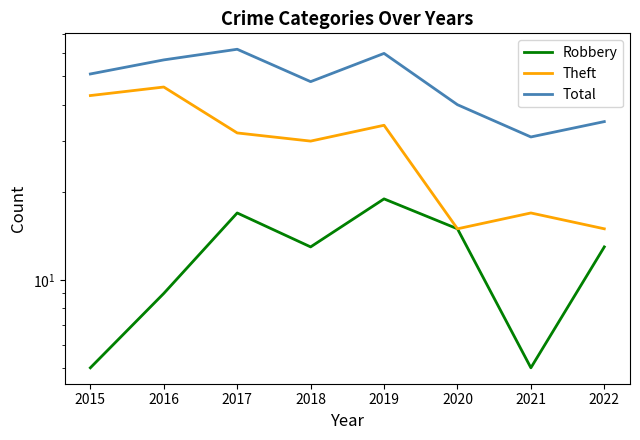

At which label is Theft closest to 30?

2018